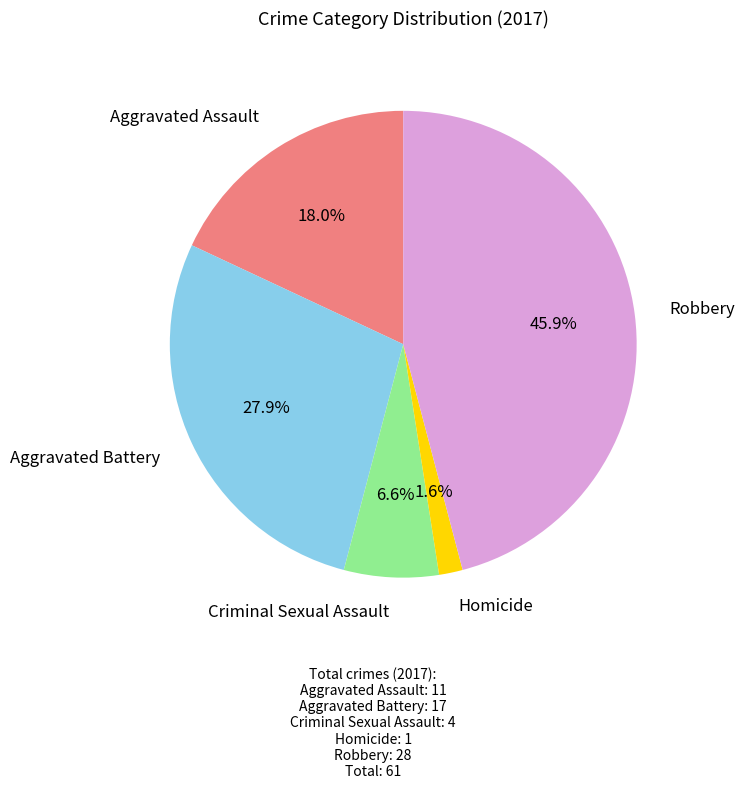

Rank the categories by value from highest to lowest.

Robbery, Aggravated Battery, Aggravated Assault, Criminal Sexual Assault, Homicide